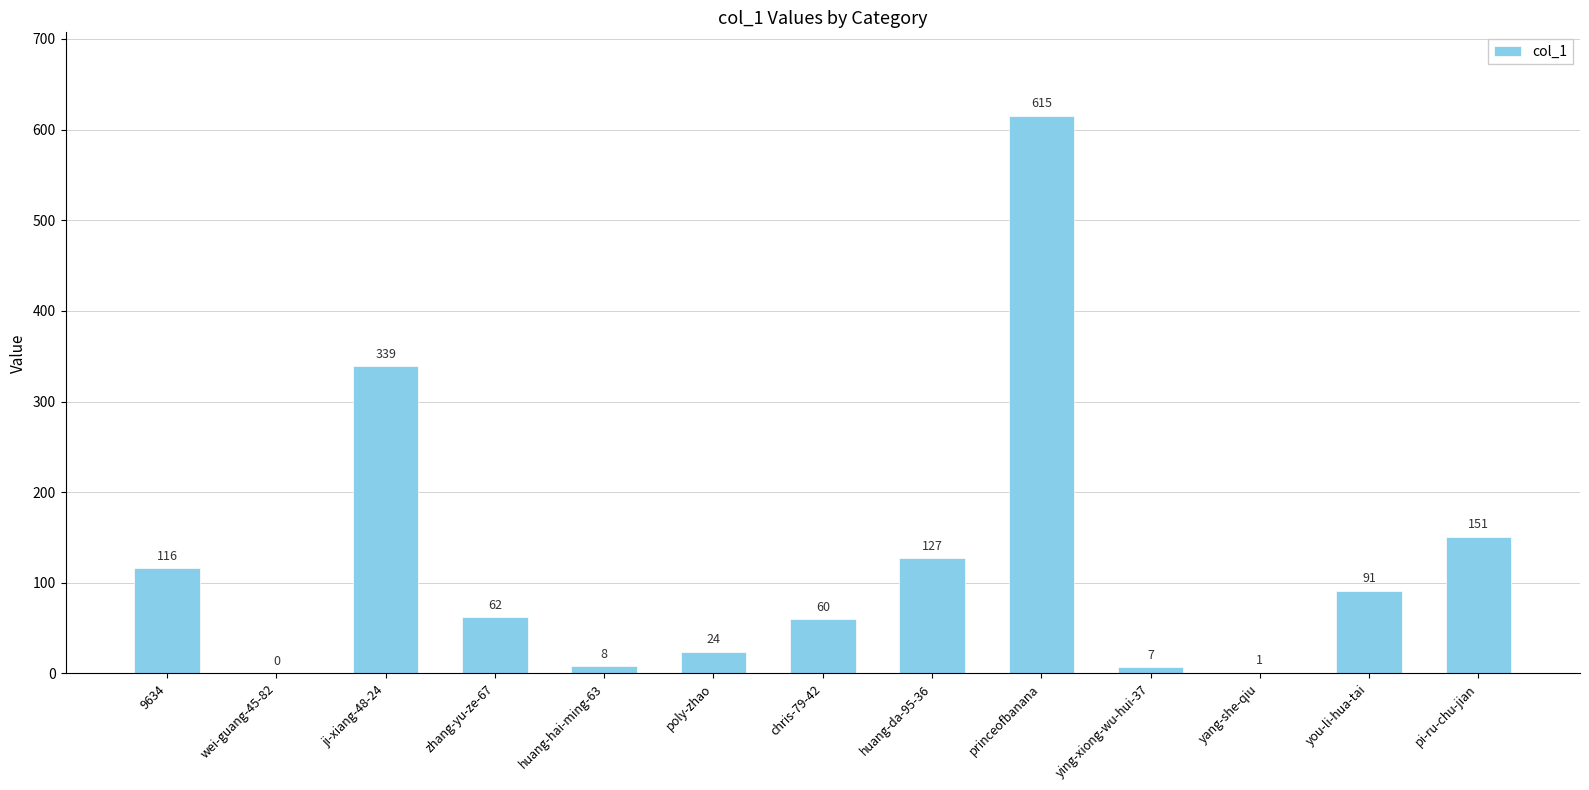

What is the ratio of the value at huang-hai-ming-63 to the value at zhang-yu-ze-67?

0.1